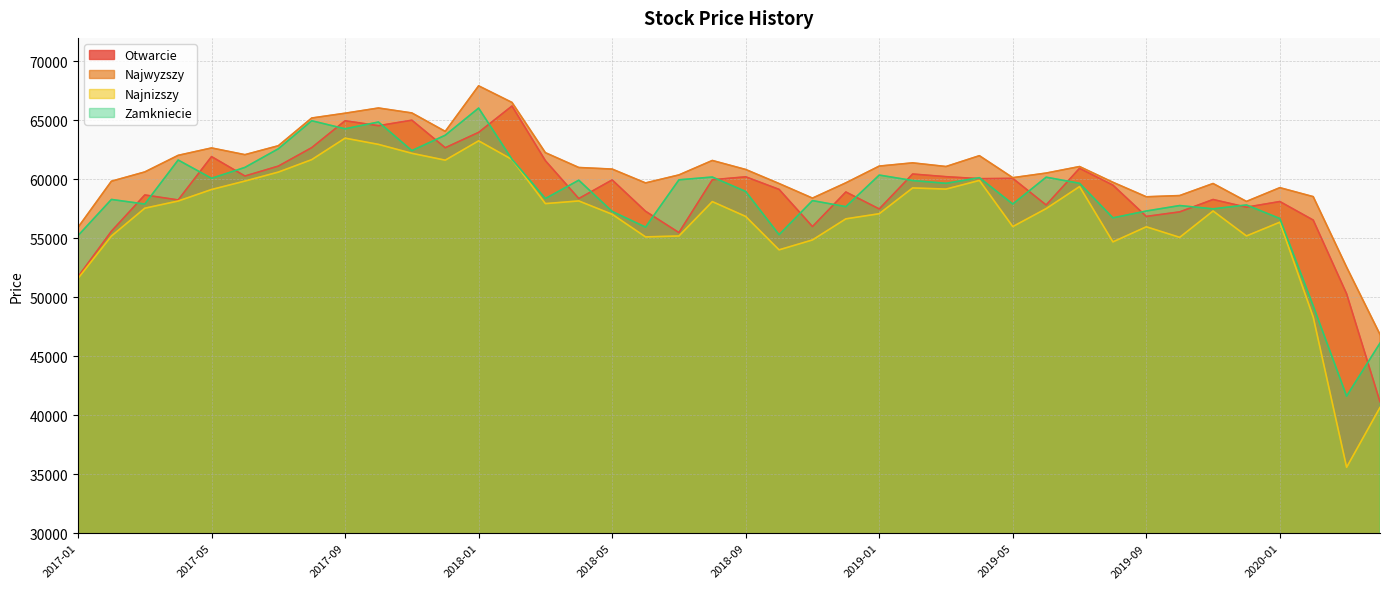

Reading left to right, extract all data points from this chart.

Otwarcie: 2017-01=51743.4	2017-02=55603.3	2017-03=58679.1	2017-04=58258.3	2017-05=61932.9	2017-06=60286.7	2017-07=61126.4	2017-08=62691.9	2017-09=64972.3	2017-10=64553.0	2017-11=65020.0	2017-12=62683.9	2018-01=63988.3	2018-02=66221.1	2018-03=61586.4	2018-04=58375.8	2018-05=59953.6	2018-06=57295.5	2018-07=55490.1	2018-08=59969.0	2018-09=60218.7	2018-10=59152.4	2018-11=56001.1	2018-12=58933.3	2019-01=57494.1	2019-02=60455.3	2019-03=60229.7	2019-04=60060.6	2019-05=60086.3	2019-06=57829.5	2019-07=60938.8	2019-08=59512.6	2019-09=56861.6	2019-10=57245.9	2019-11=58294.4	2019-12=57643.6	2020-01=58122.4	2020-02=56550.5	2020-03=50300.6	2020-04=41146.4
Najwyzszy: 2017-01=55929.5	2017-02=59844.9	2017-03=60631.7	2017-04=62039.4	2017-05=62666.5	2017-06=62096.2	2017-07=62853.8	2017-08=65204.3	2017-09=65611.2	2017-10=66053.8	2017-11=65633.8	2017-12=64069.9	2018-01=67933.1	2018-02=66524.5	2018-03=62264.7	2018-04=61008.9	2018-05=60874.5	2018-06=59699.8	2018-07=60378.9	2018-08=61604.0	2018-09=60840.7	2018-10=59647.3	2018-11=58412.9	2018-12=59707.7	2019-01=61128.1	2019-02=61402.3	2019-03=61091.6	2019-04=62009.9	2019-05=60145.2	2019-06=60536.9	2019-07=61089.7	2019-08=59755.3	2019-09=58525.4	2019-10=58628.9	2019-11=59651.5	2019-12=58132.8	2020-01=59298.2	2020-02=58537.3	2020-03=52563.0	2020-04=46856.5
Najnizszy: 2017-01=51608.4	2017-02=55194.7	2017-03=57558.9	2017-04=58166.3	2017-05=59143.4	2017-06=59859.0	2017-07=60619.7	2017-08=61675.8	2017-09=63498.3	2017-10=62968.8	2017-11=62214.1	2017-12=61631.2	2018-01=63269.9	2018-02=61686.9	2018-03=57947.9	2018-04=58173.3	2018-05=57043.6	2018-06=55124.5	2018-07=55202.3	2018-08=58117.9	2018-09=56858.6	2018-10=54027.3	2018-11=54867.0	2018-12=56655.4	2019-01=57090.3	2019-02=59276.3	2019-03=59178.8	2019-04=59912.7	2019-05=55999.9	2019-06=57524.1	2019-07=59393.1	2019-08=54702.1	2019-09=55982.1	2019-10=55086.1	2019-11=57321.8	2019-12=55205.9	2020-01=56371.3	2020-02=48324.8	2020-03=35588.1	2020-04=40661.0
Zamkniecie: 2017-01=55232.3	2017-02=58300.4	2017-03=57911.3	2017-04=61644.6	2017-05=60092.1	2017-06=61018.4	2017-07=62595.8	2017-08=64973.8	2017-09=64289.7	2017-10=64866.6	2017-11=62440.3	2017-12=63746.2	2018-01=66048.2	2018-02=61703.2	2018-03=58377.4	2018-04=59932.5	2018-05=57282.7	2018-06=55954.4	2018-07=59964.5	2018-08=60201.1	2018-09=58974.8	2018-10=55312.7	2018-11=58203.4	2018-12=57690.5	2019-01=60367.4	2019-02=59903.7	2019-03=59668.0	2019-04=60145.5	2019-05=57909.9	2019-06=60187.4	2019-07=59670.6	2019-08=56739.5	2019-09=57320.3	2019-10=57783.0	2019-11=57502.1	2019-12=57832.9	2020-01=56681.3	2020-02=49276.5	2020-03=41624.6	2020-04=46117.0